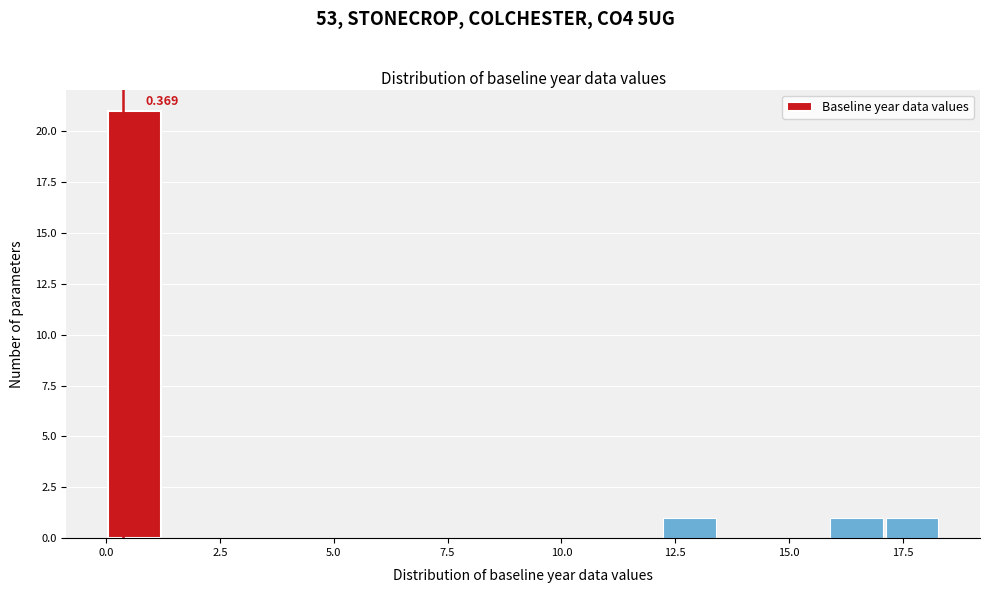

Read against the x-axis, roughly where is the centre of the tallest bar?

0.5